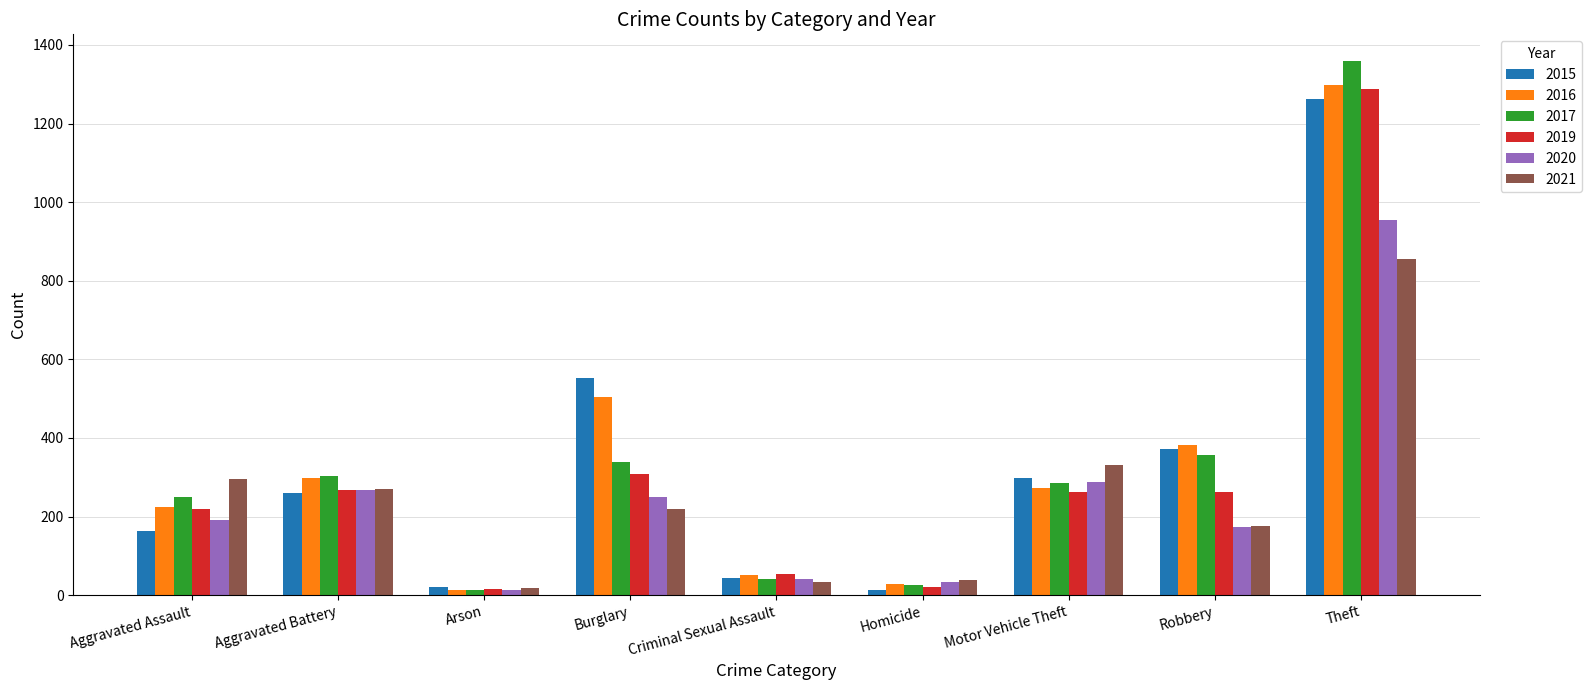

How many bars are there in total?

54